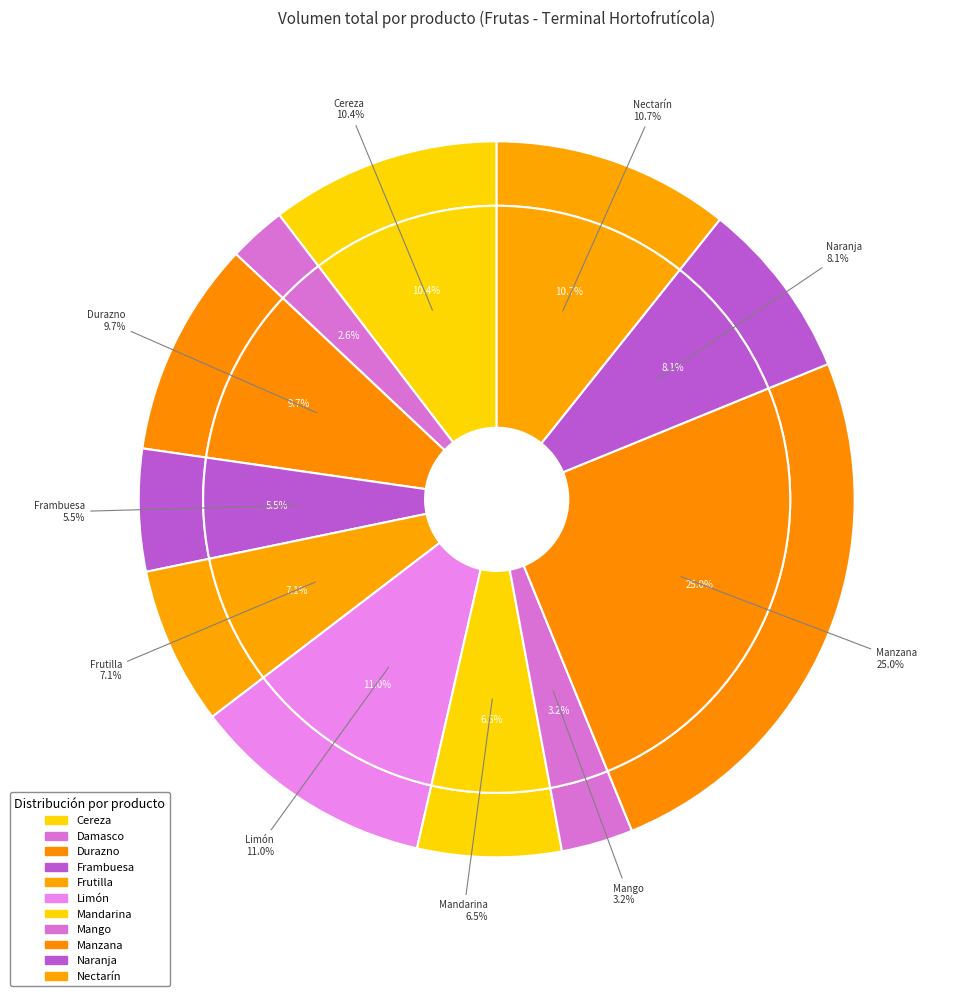

Which slice is the smallest?

Damasco